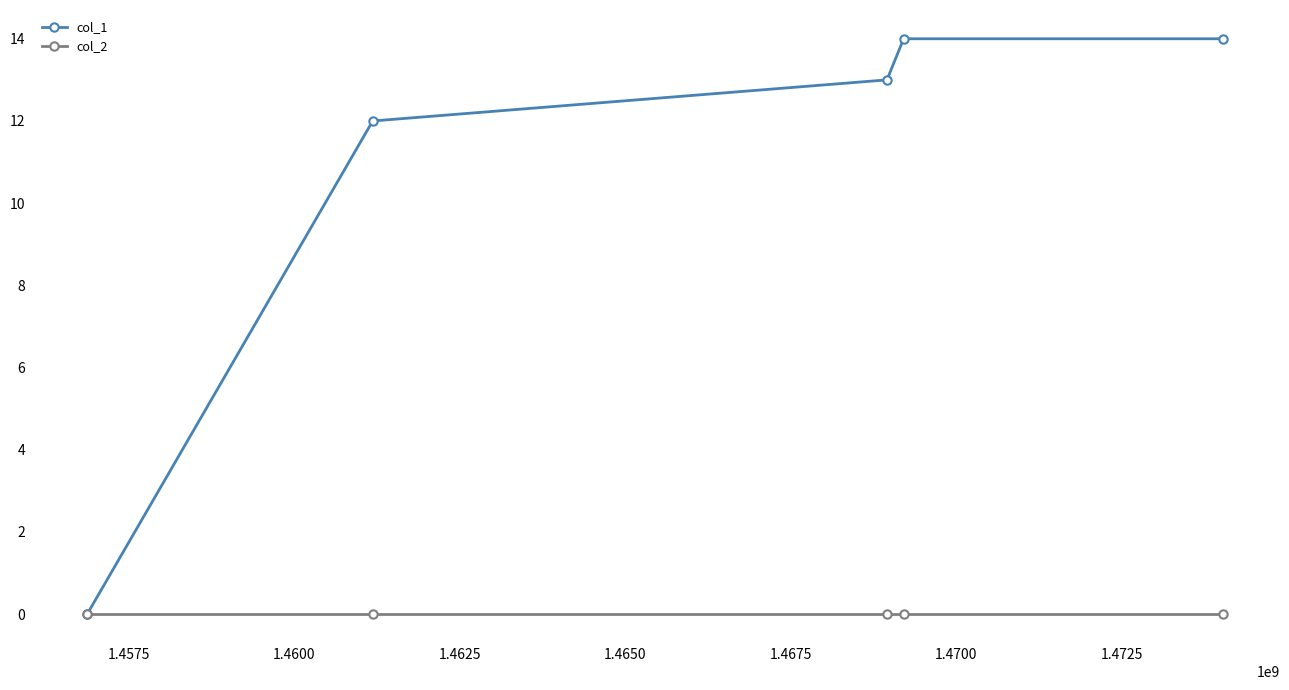

Rank the series by their maximum value, from highest to lowest.

col_1, col_2